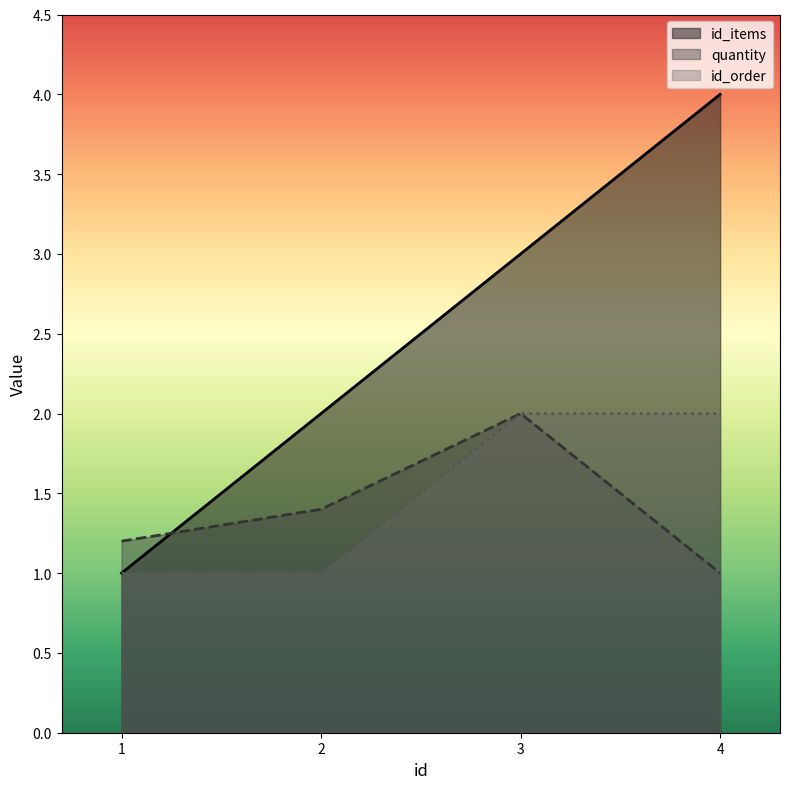

What is the difference between the highest and lowest values at 2?

1.0